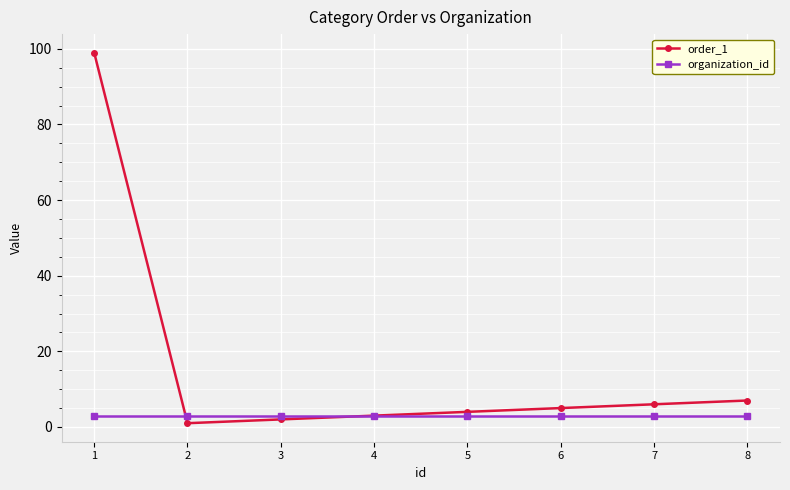

What is the average value of the organization_id series?

3